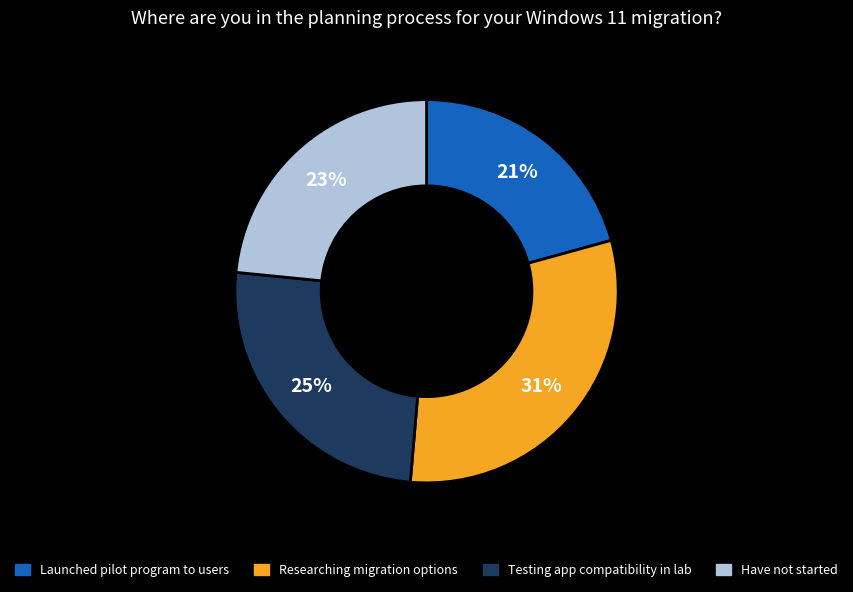

To the nearest percent, what percentage of the pie is Researching migration options?

31%